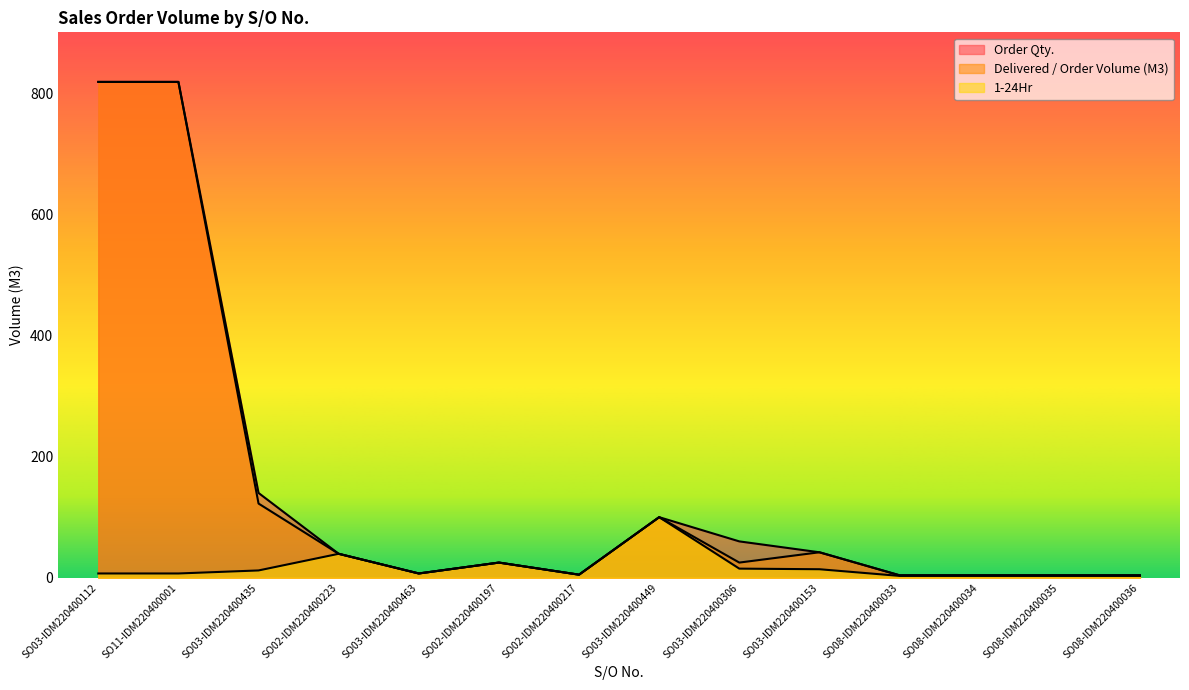

How many data points in 1-24Hr are above 7?

6